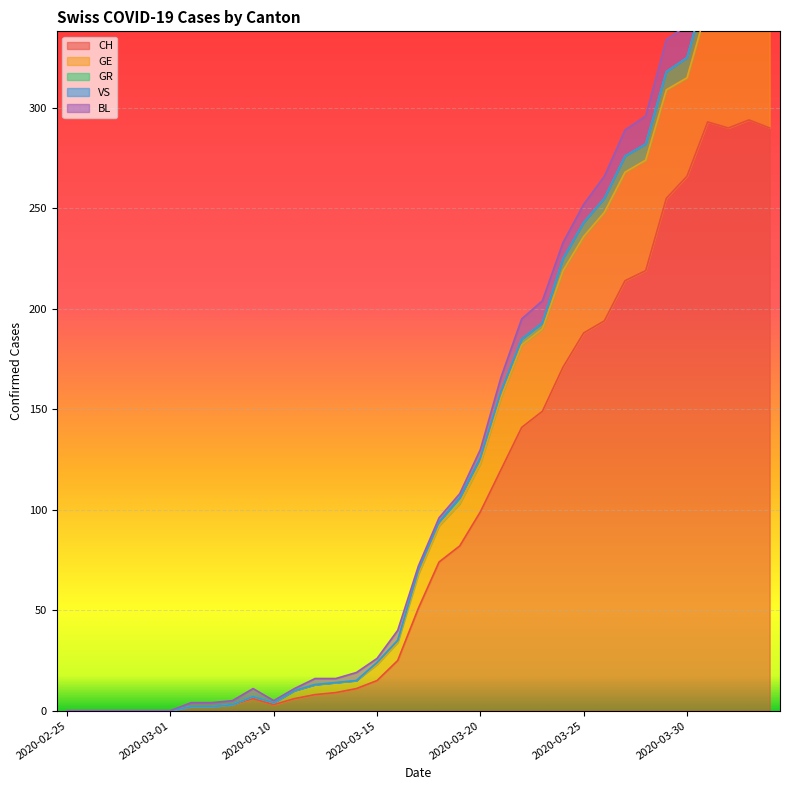

What is the difference between the CH values at 2020-03-06 and 2020-03-24?

169